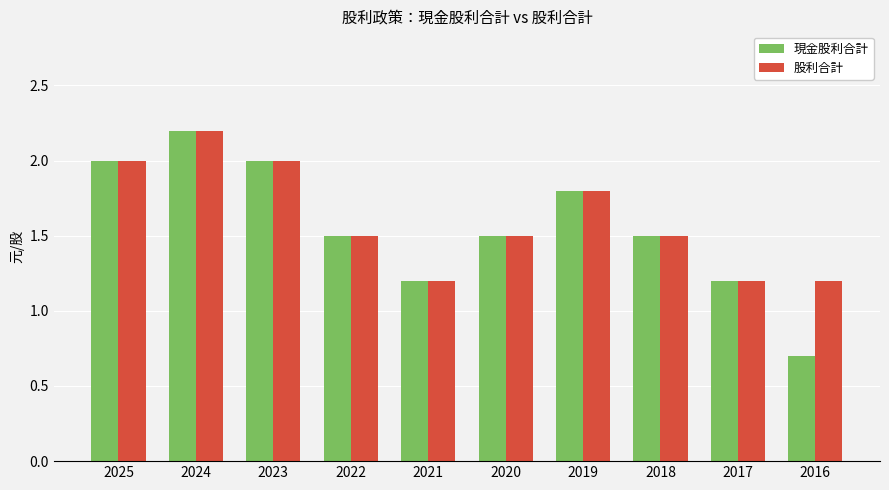

Reading left to right, list all the values displayed in this chart.

現金股利合計: 2.0	2.2	2.0	1.5	1.2	1.5	1.8	1.5	1.2	0.7
股利合計: 2.0	2.2	2.0	1.5	1.2	1.5	1.8	1.5	1.2	1.2